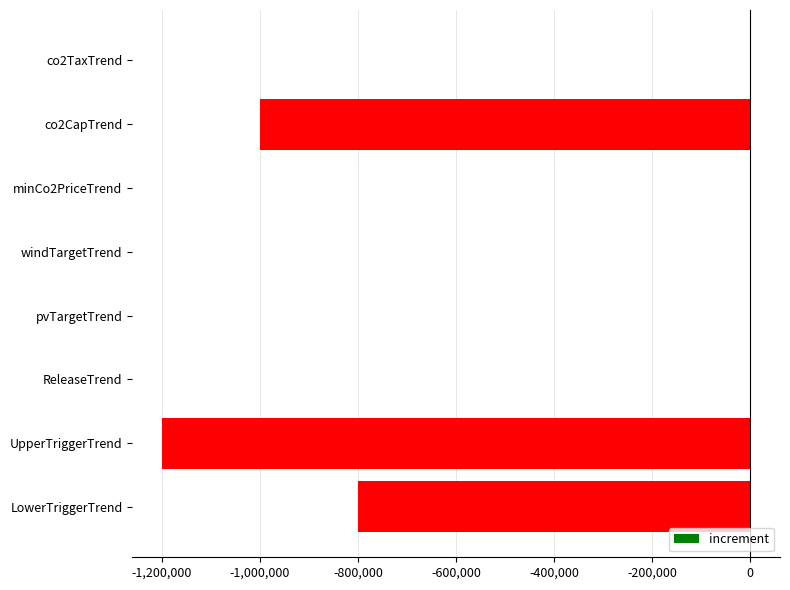

Are the bars horizontal?

Yes